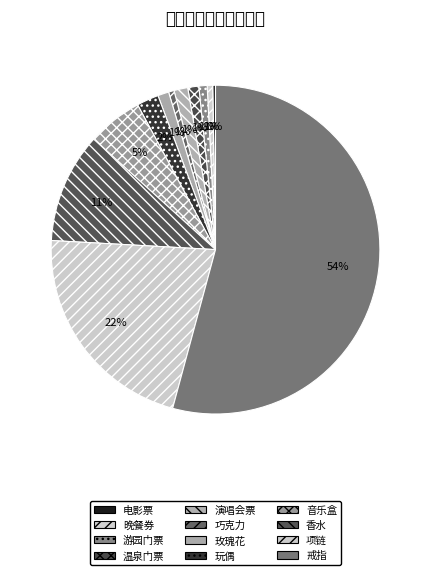

Is there any slice that represents more than half of the pie?

Yes